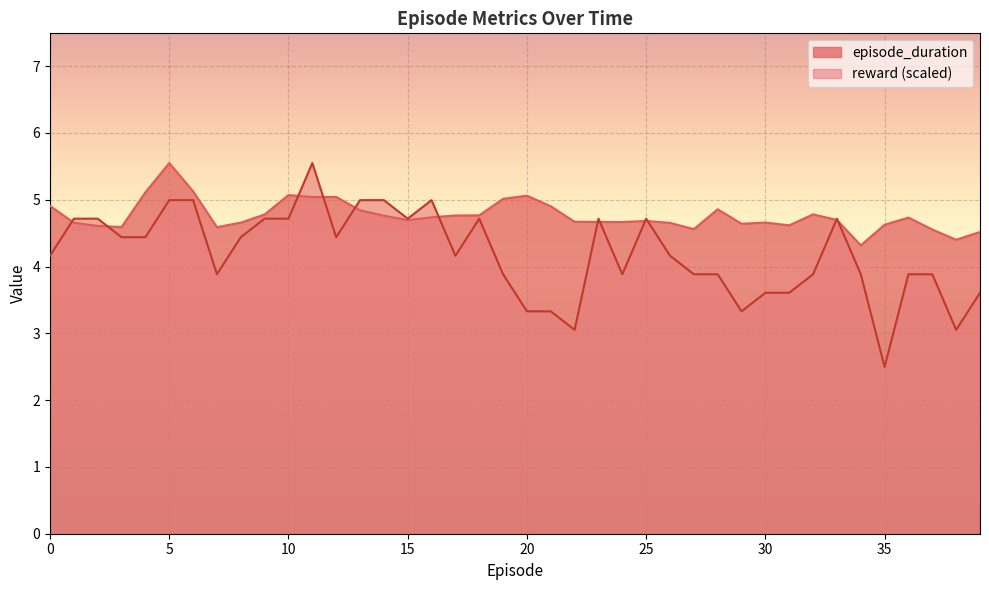

What is the maximum value shown in the chart?

5.5